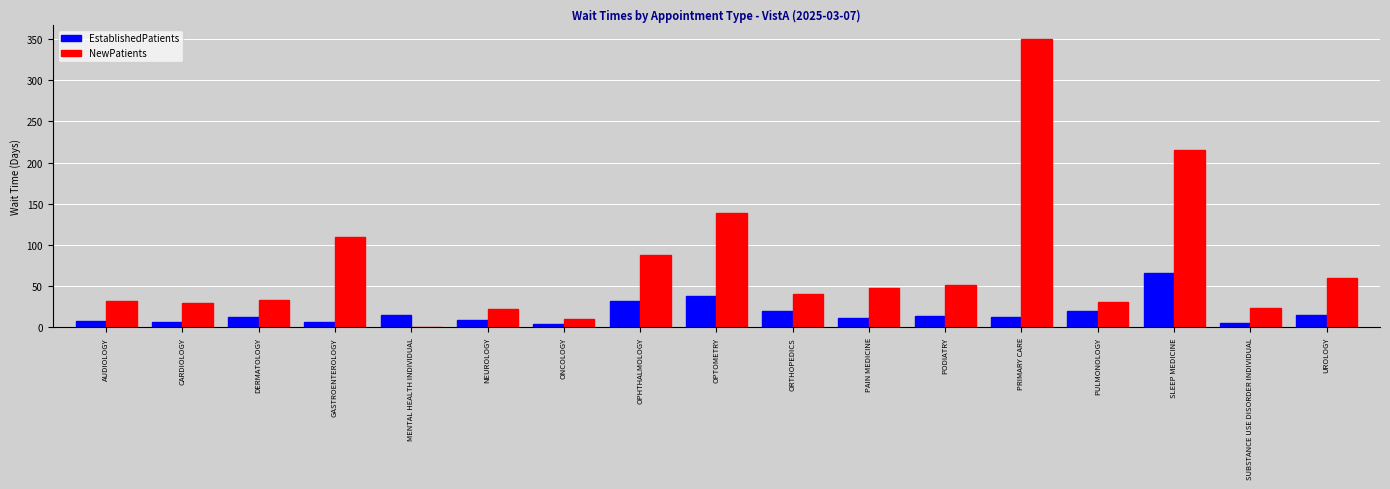

Between NEUROLOGY and PODIATRY, which series saw the biggest shift?

NewPatients